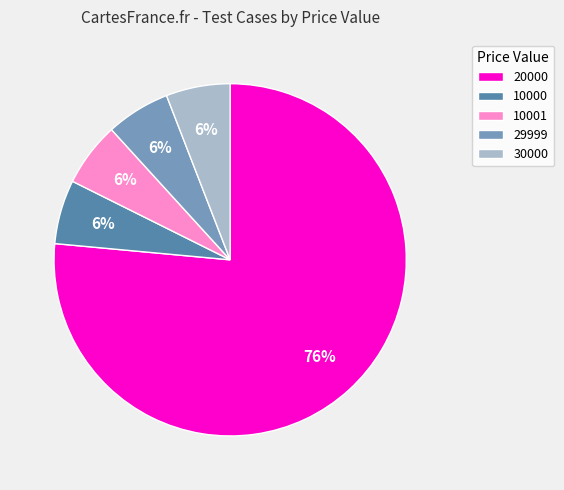

To the nearest percent, what is the combined percentage of 10001 and 20000?

82%